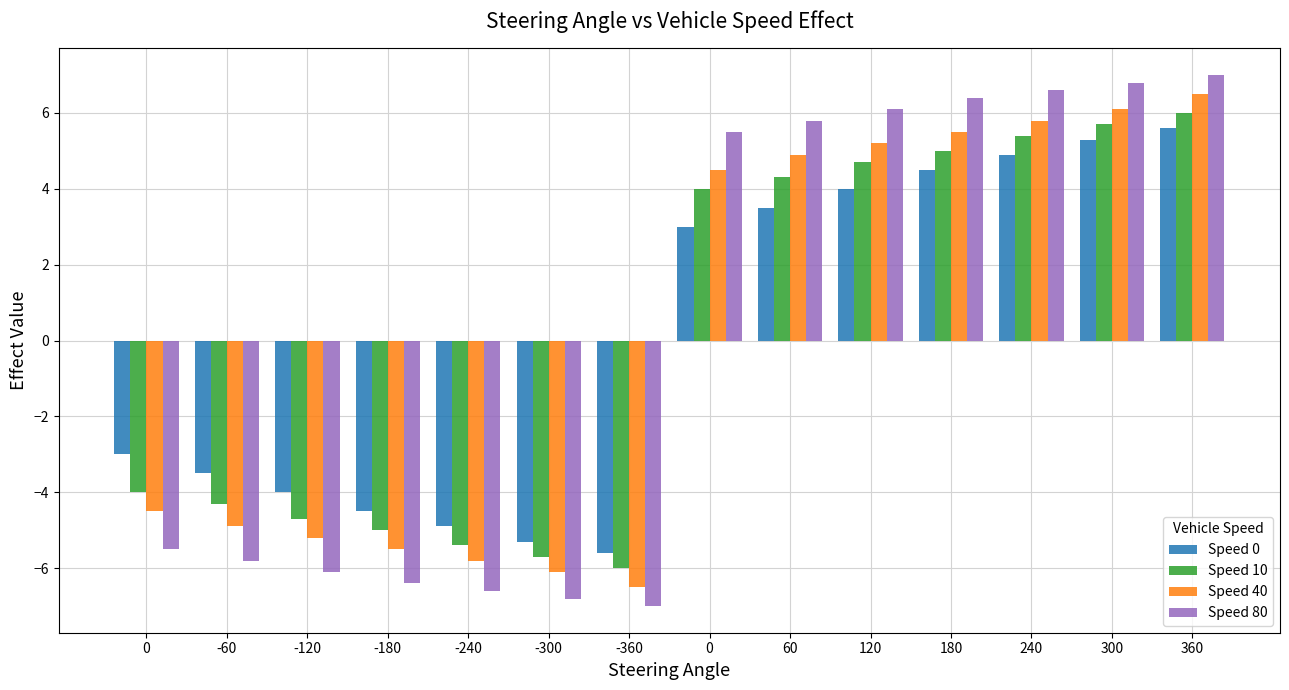

Which has a higher value, -180 or 180?

180